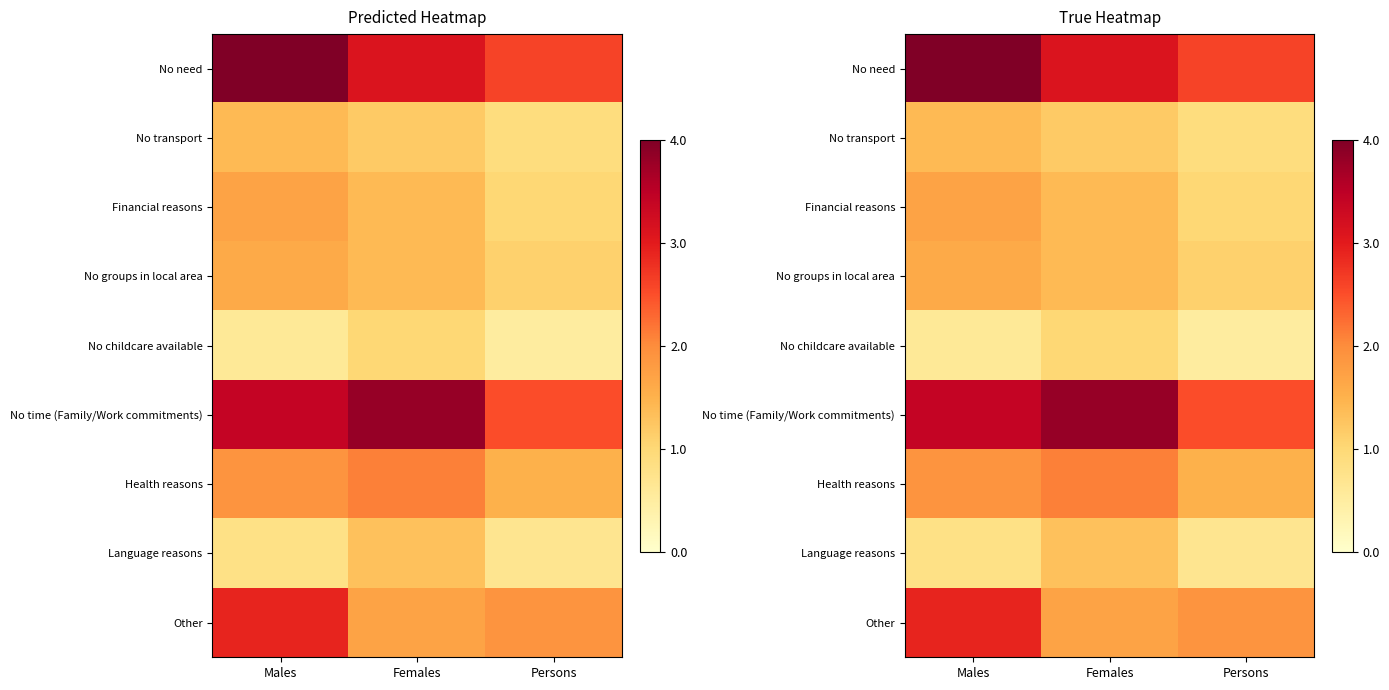

Which category has the highest value across all series?

Males